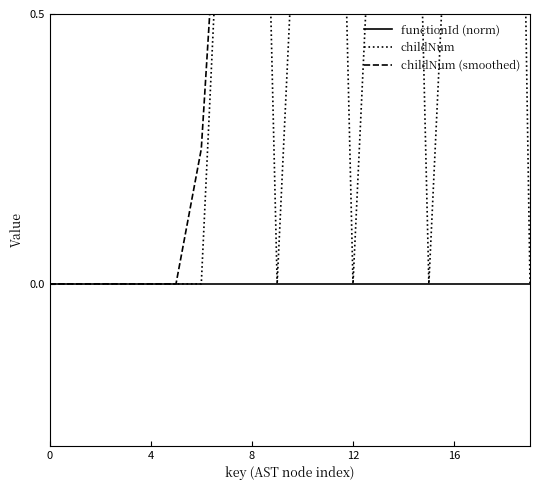

At 19, list the series in order from largest to smallest.

childNum (smoothed), functionId (norm), childNum